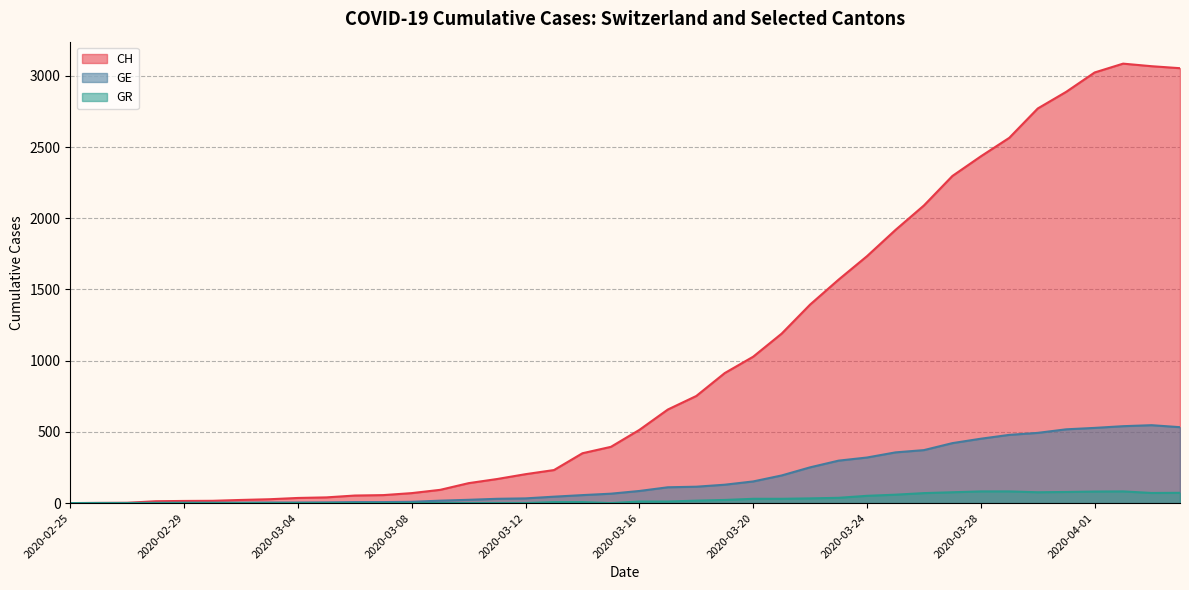

True or false: GE and CH cross at least once.

False